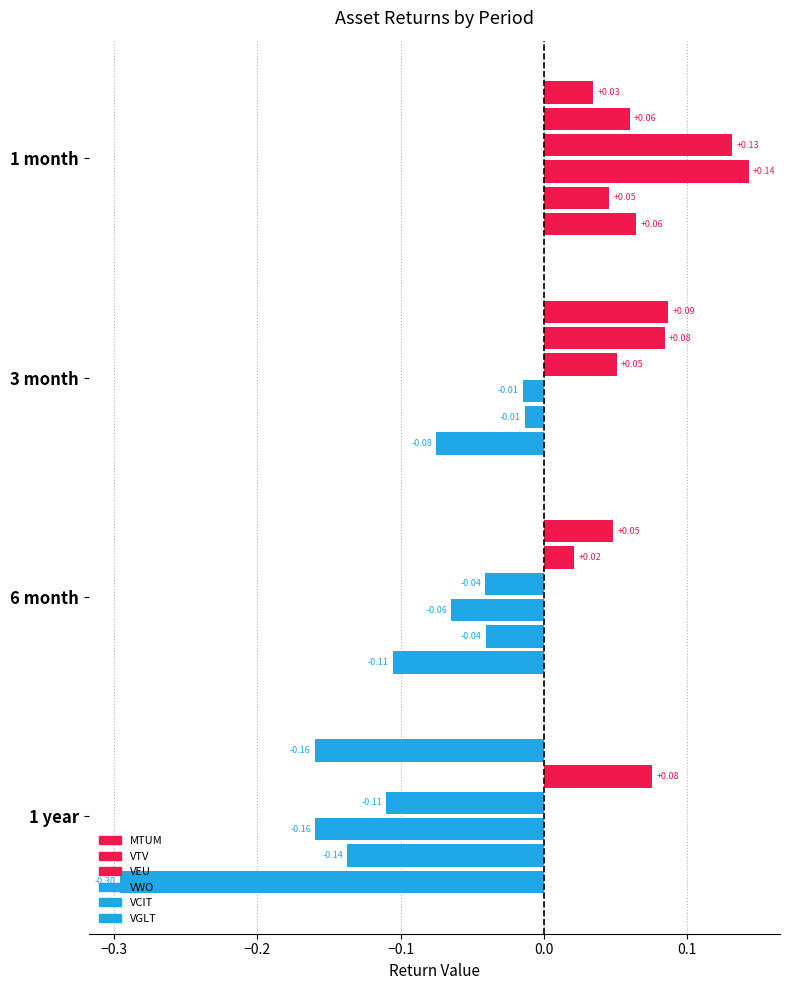

What is the sum of all VCIT values?

-0.1